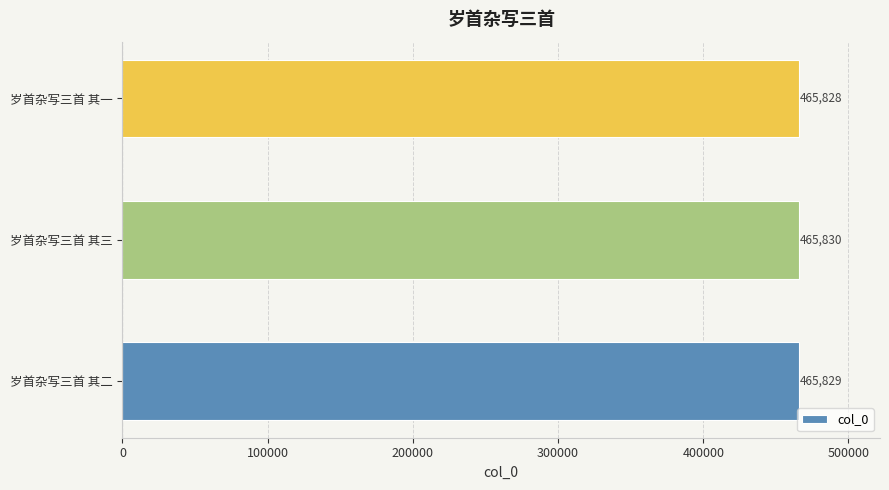

Rank the categories by value from lowest to highest.

岁首杂写三首 其一, 岁首杂写三首 其二, 岁首杂写三首 其三